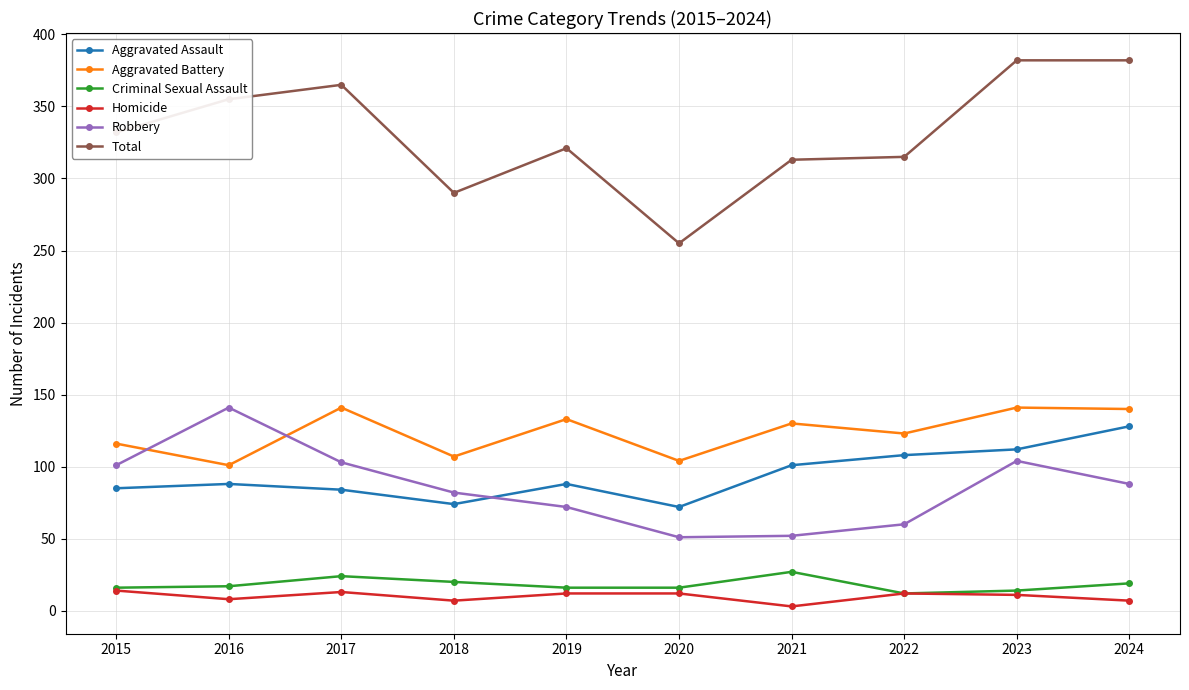

At how many categories does at least one series exceed 342?

4